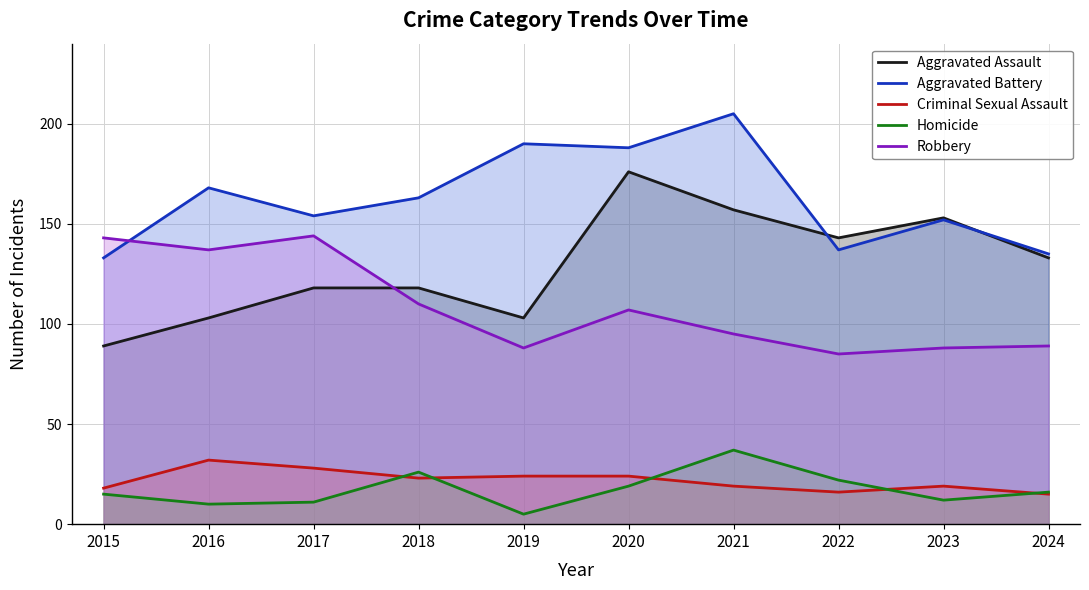

What is the difference between the highest and lowest values at 2021?

186